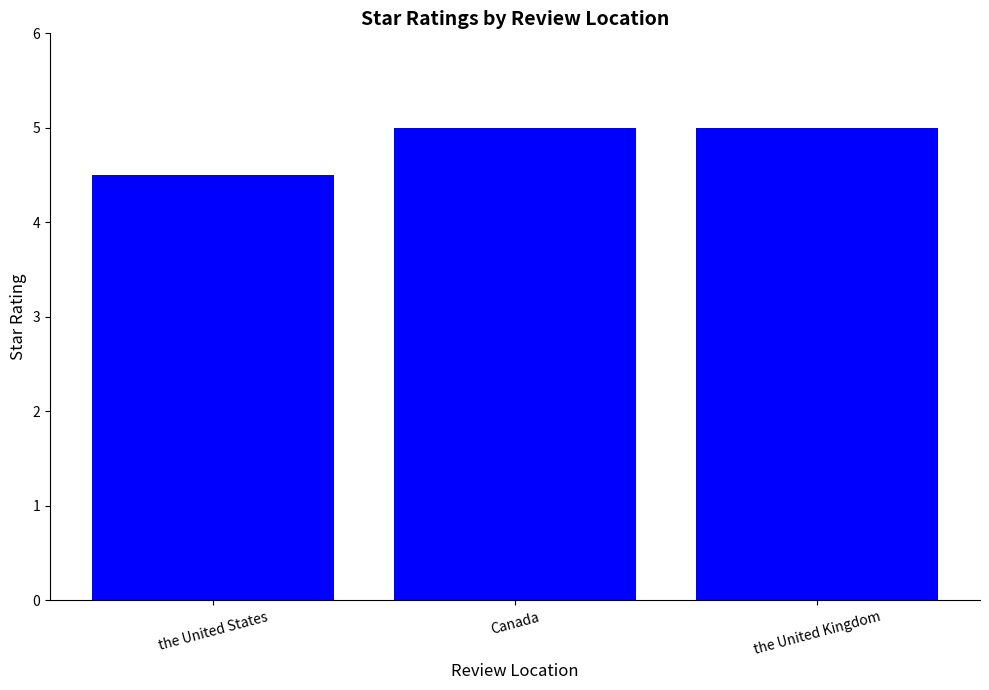

True or false: the data shows 5.0 at the United Kingdom.

True